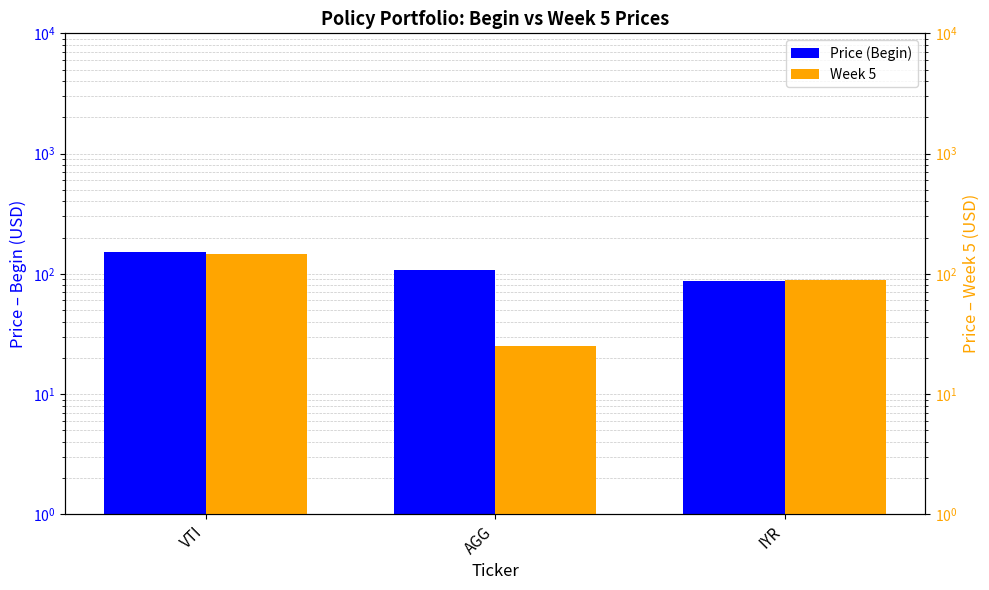

How many bars are there in each group?

2